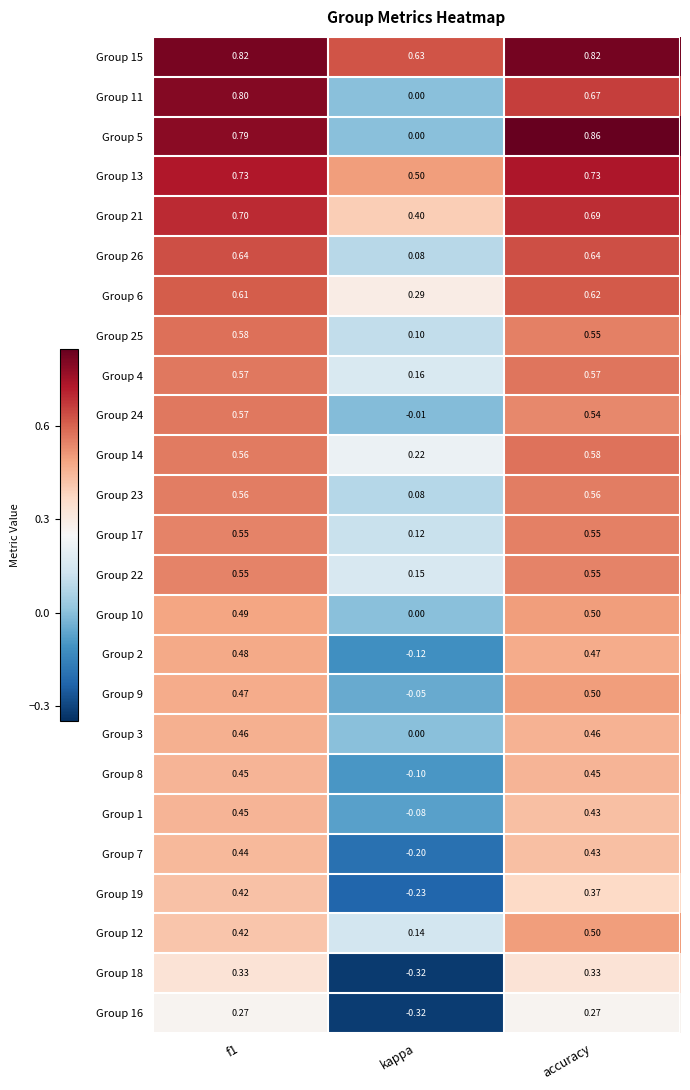

Which category has the lowest value across all series?

kappa